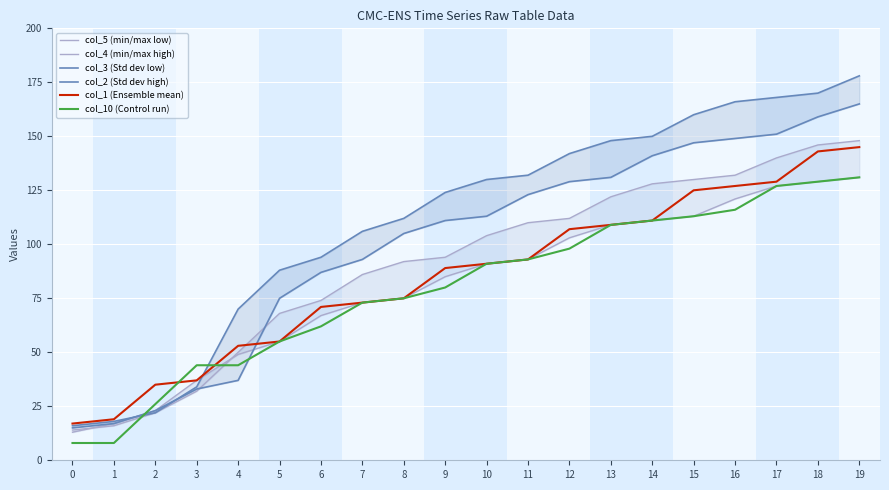

At how many categories does at least one series exceed 23?

18